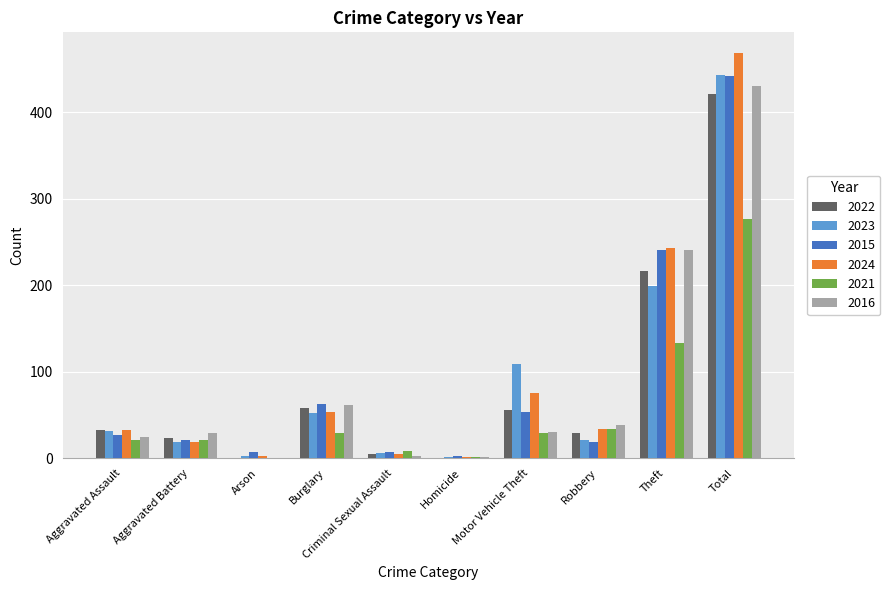

How many data points does each series have?

10